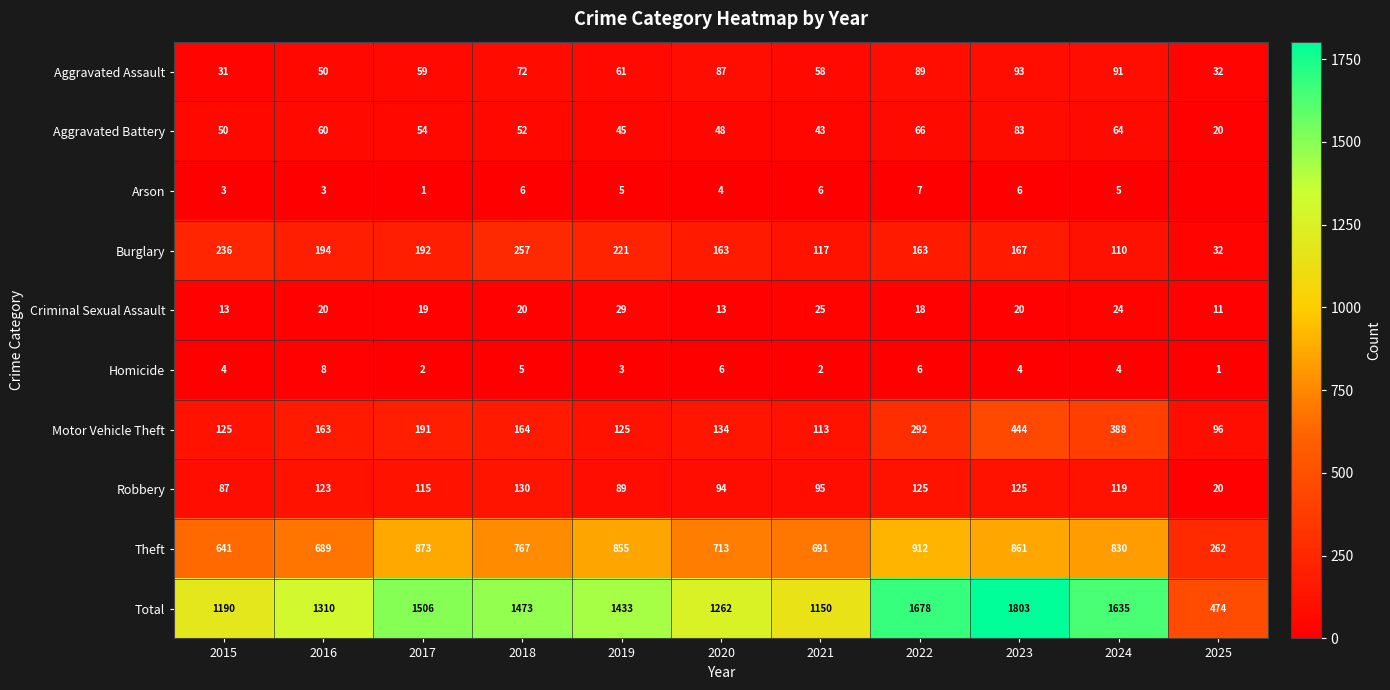

What is the difference between the second highest and minimum values in the Burglary series?

204